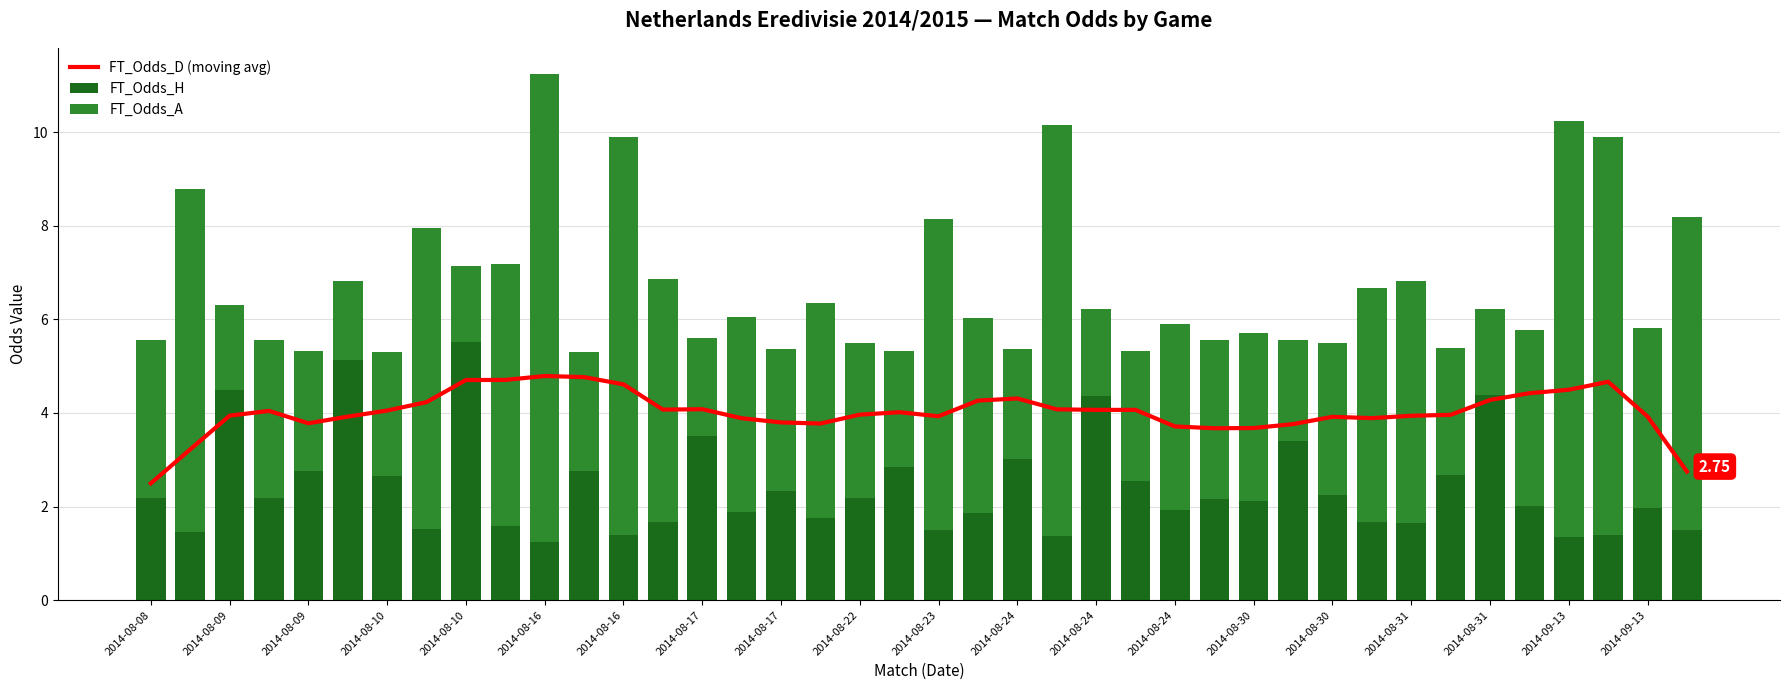

What are all the series names shown in the legend?

FT_Odds_D (moving avg), FT_Odds_H, FT_Odds_A